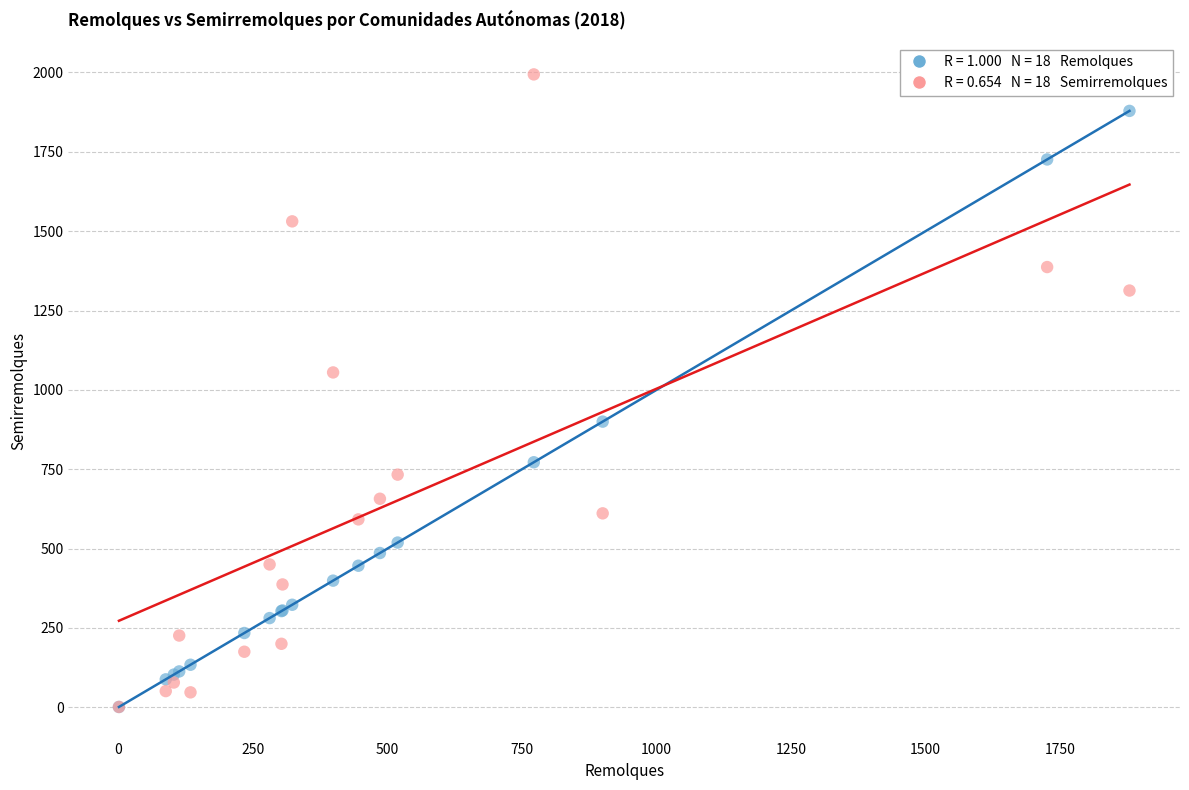

Across all series, what Y value is closest to 997?

1055